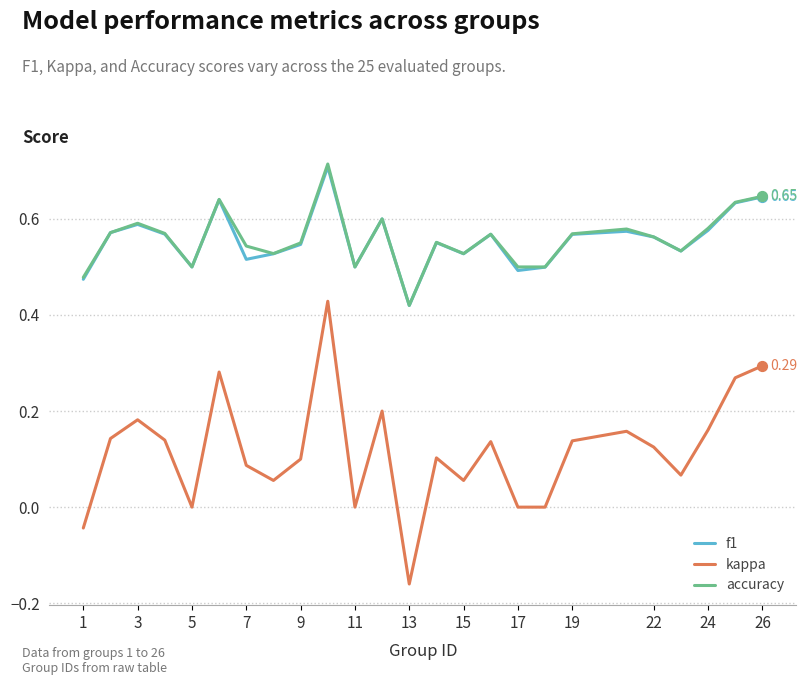

Which series has the widest spread of values?

kappa